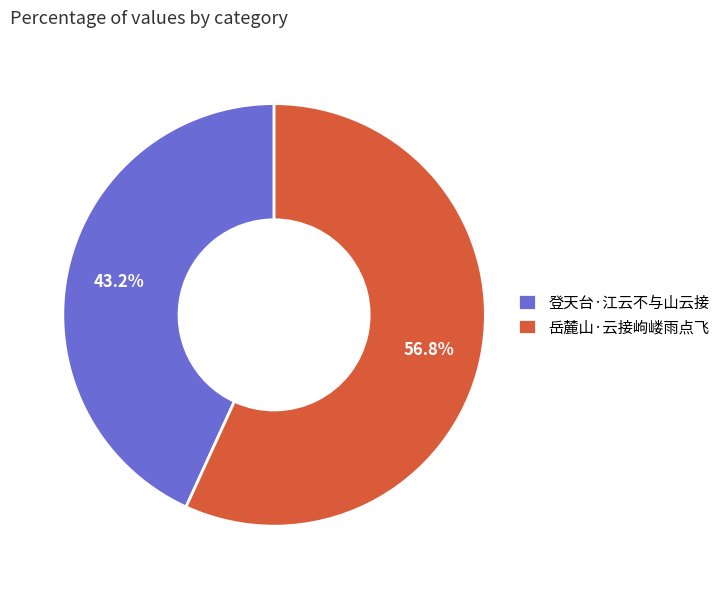

Approximately how many times larger is the value at 登天台·江云不与山云接 compared to 岳麓山·云接岣嵝雨点飞?

0.8